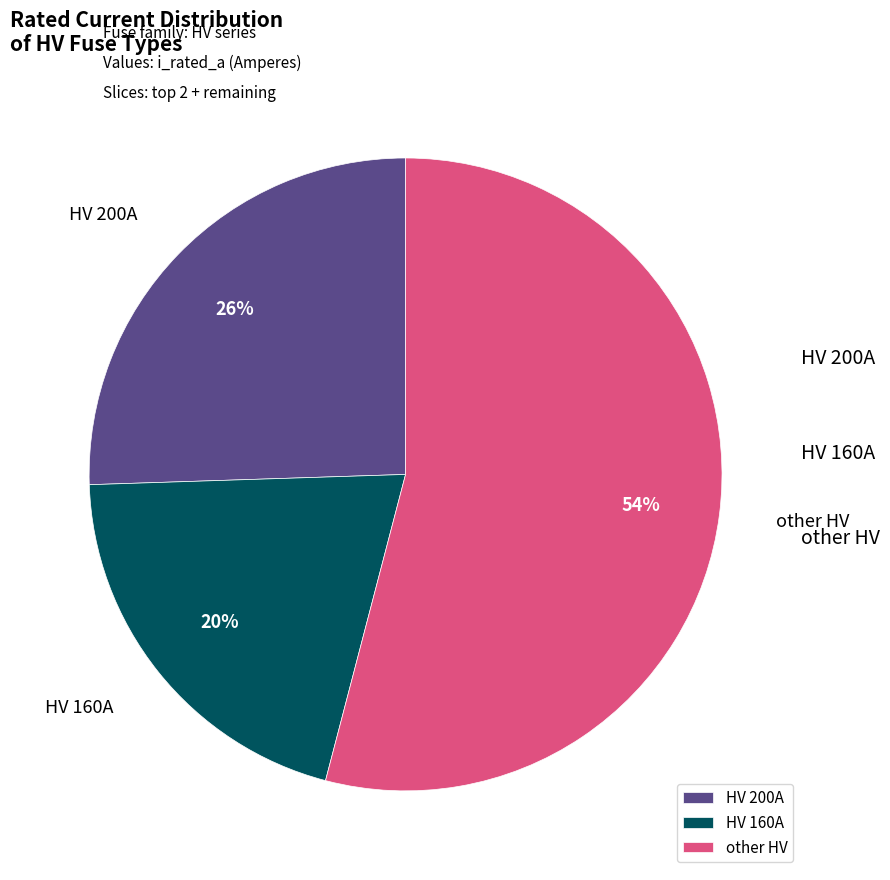

Which category has the biggest portion of the pie?

other HV